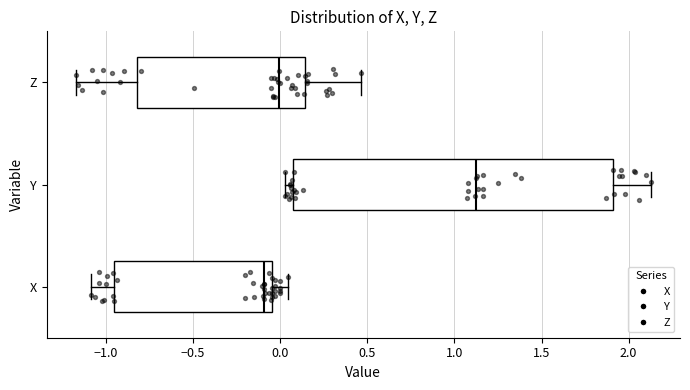

Reading bottom to top, read every box against the x-axis: the position of its median line, the range the box covers, and the ends of its whiskers. The values are not printed on the chart, so give them approximately, as read against the axis.

X: median -0.10, box -0.95 to -0.05, whiskers -1.10 to 0.05
Y: median 1.15, box 0.10 to 1.90, whiskers 0.05 to 2.15
Z: median 0.00, box -0.80 to 0.15, whiskers -1.15 to 0.45